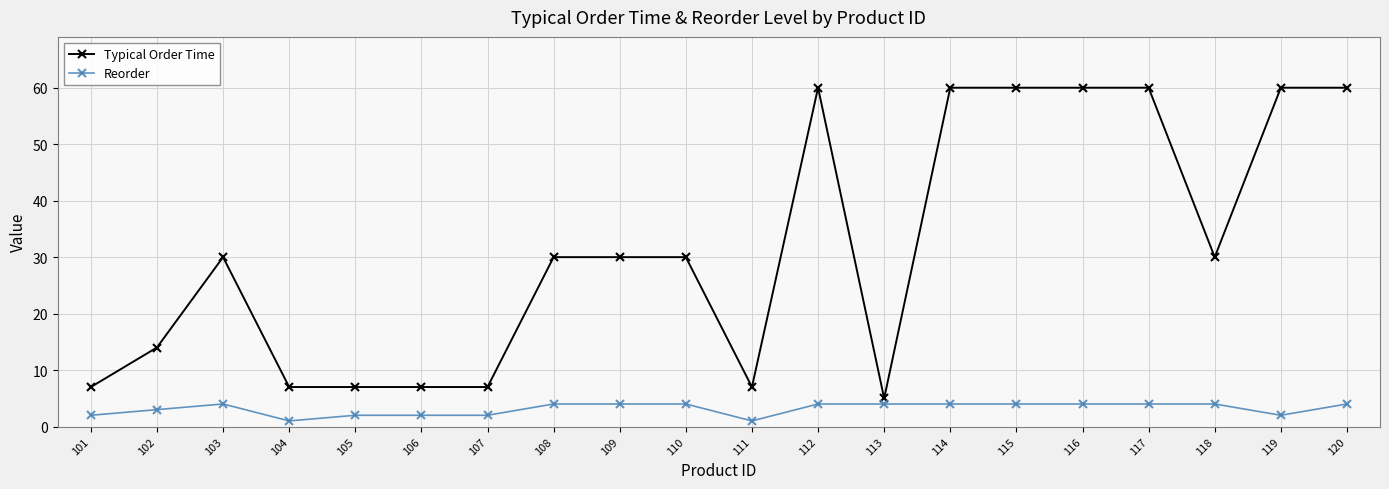

What is the sum of the Typical Order Time values at 106 and 108?

37